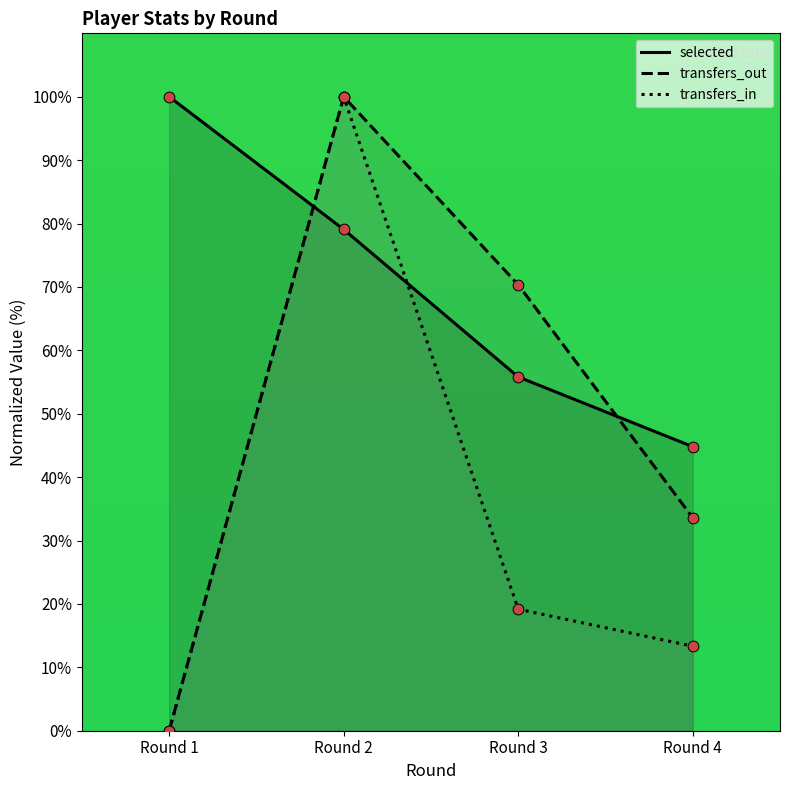

Is the value of transfers_out at Round 1 greater than the value of transfers_in at Round 4?

No